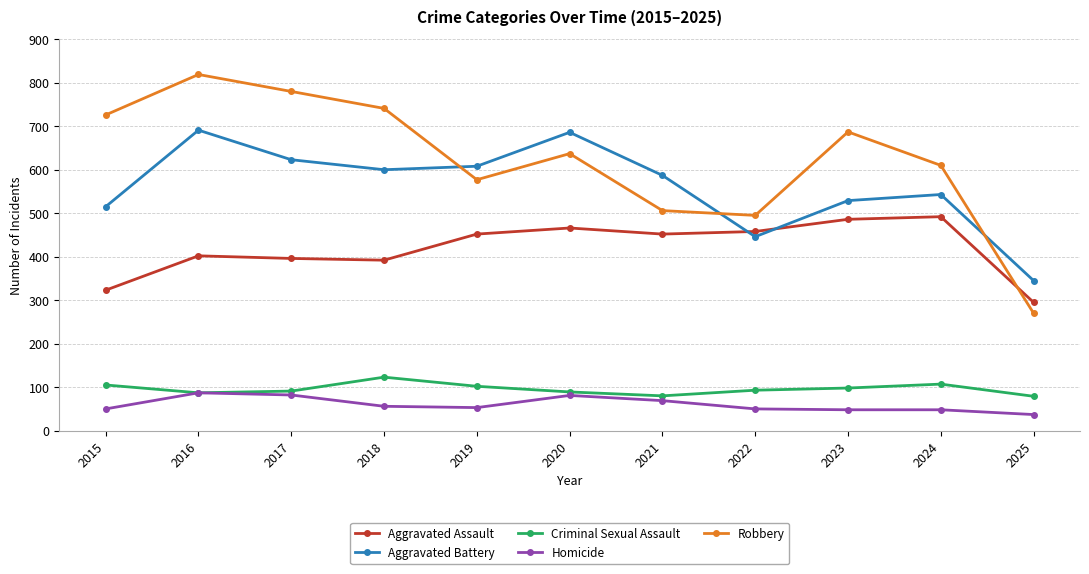

Between 2017 and 2025, which series saw the biggest shift?

Robbery